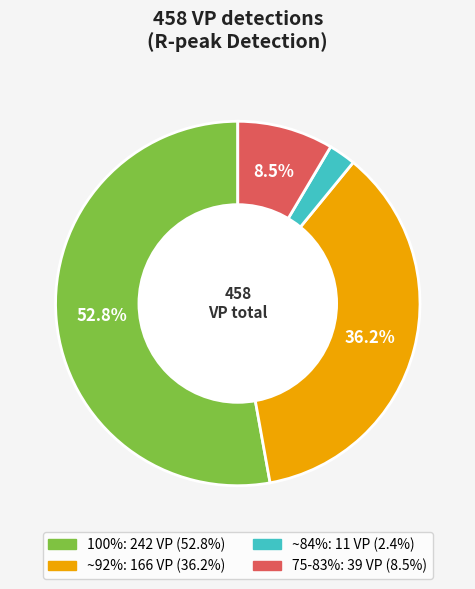

Is there a majority slice in this chart?

Yes